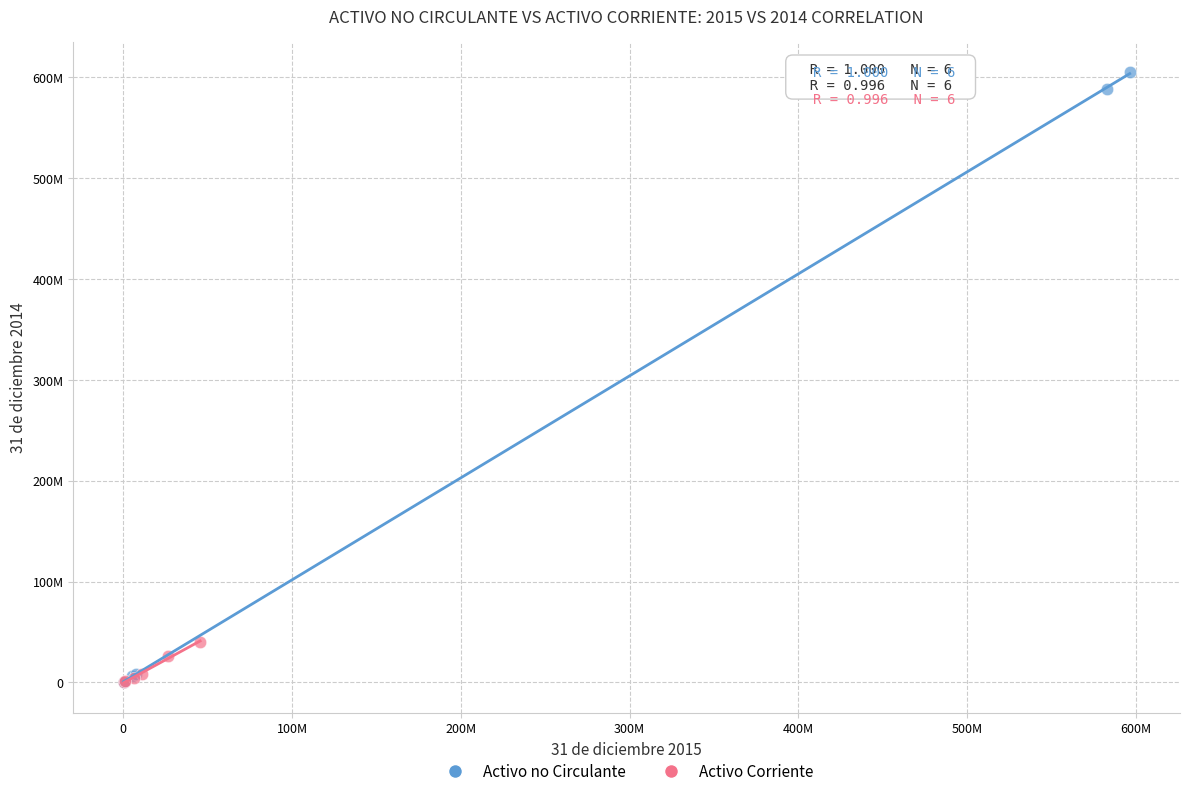

What are all the series names shown in the legend?

Activo no Circulante, Activo Corriente